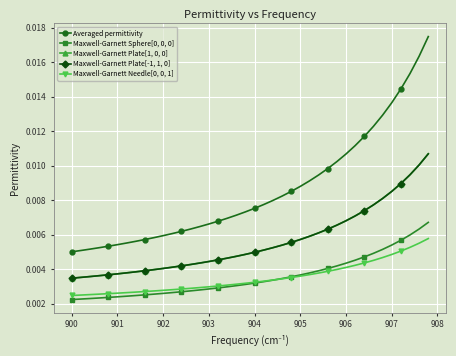

Which series has the largest range (max minus min)?

Averaged permittivity